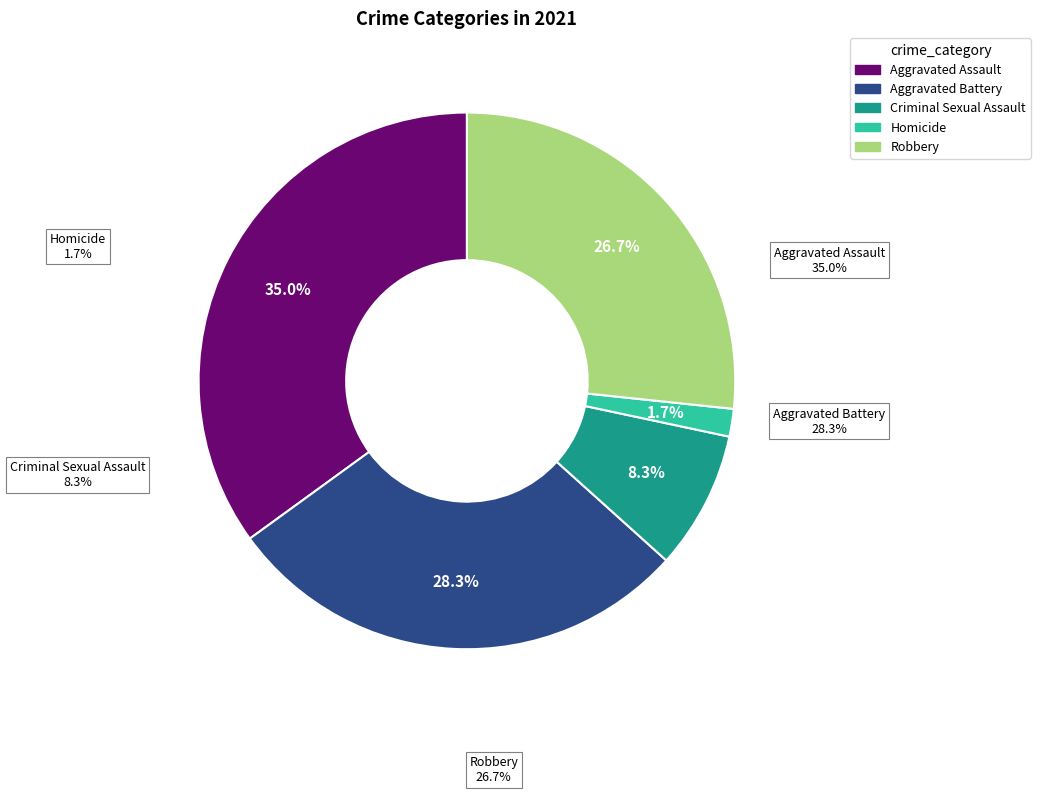

To the nearest percent, what percentage of the pie is Robbery?

27%